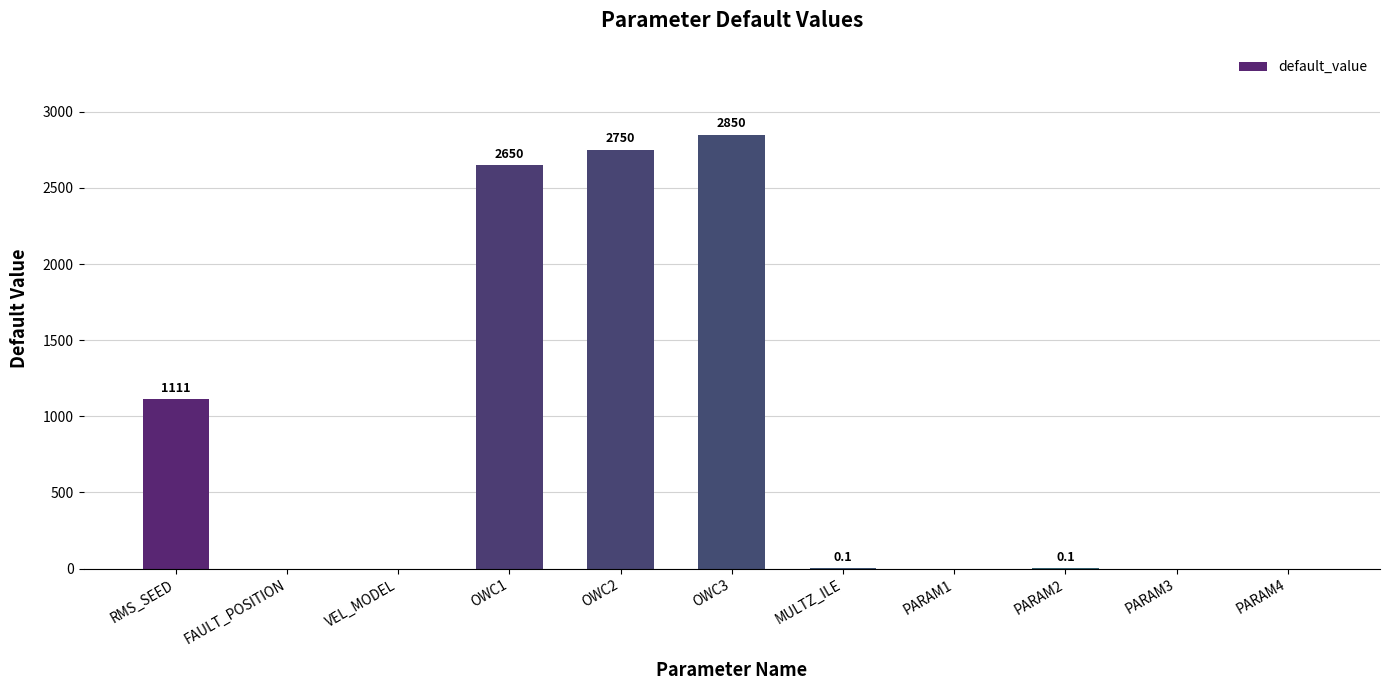

Reading left to right, what are all the values shown in this chart?

1111.0	0.0	0.0	2650.0	2750.0	2850.0	0.1	0.0	0.1	0.0	0.0